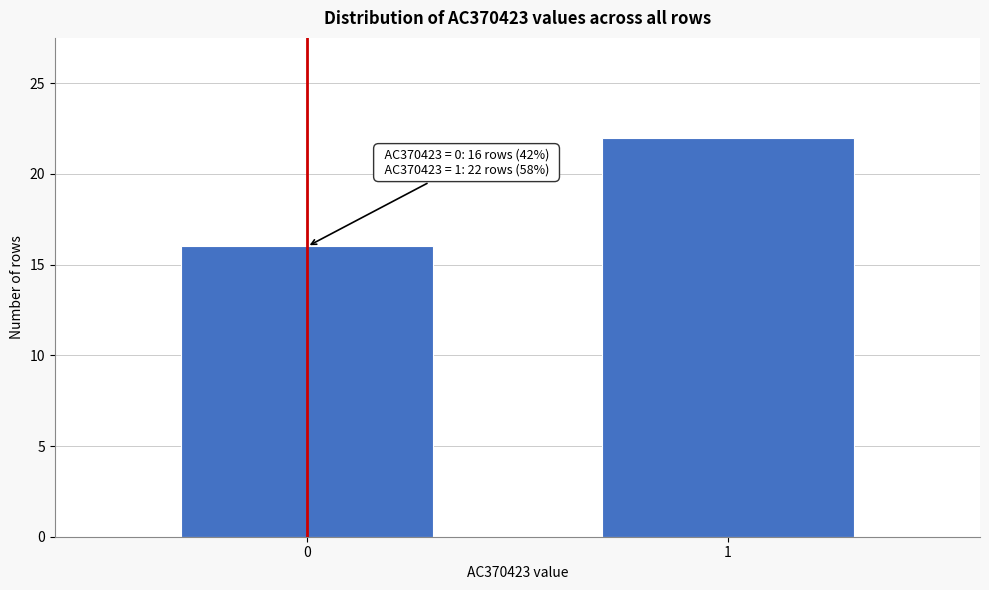

Reading left to right, transcribe all the data shown in this chart.

0=16	1=22